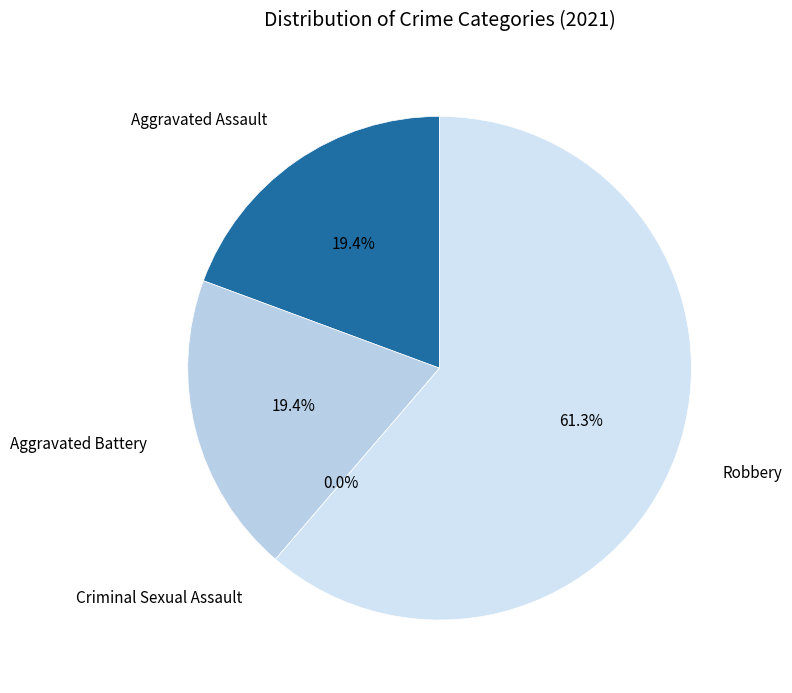

Combined, what portion of the pie is Robbery and Aggravated Assault?

80.6%